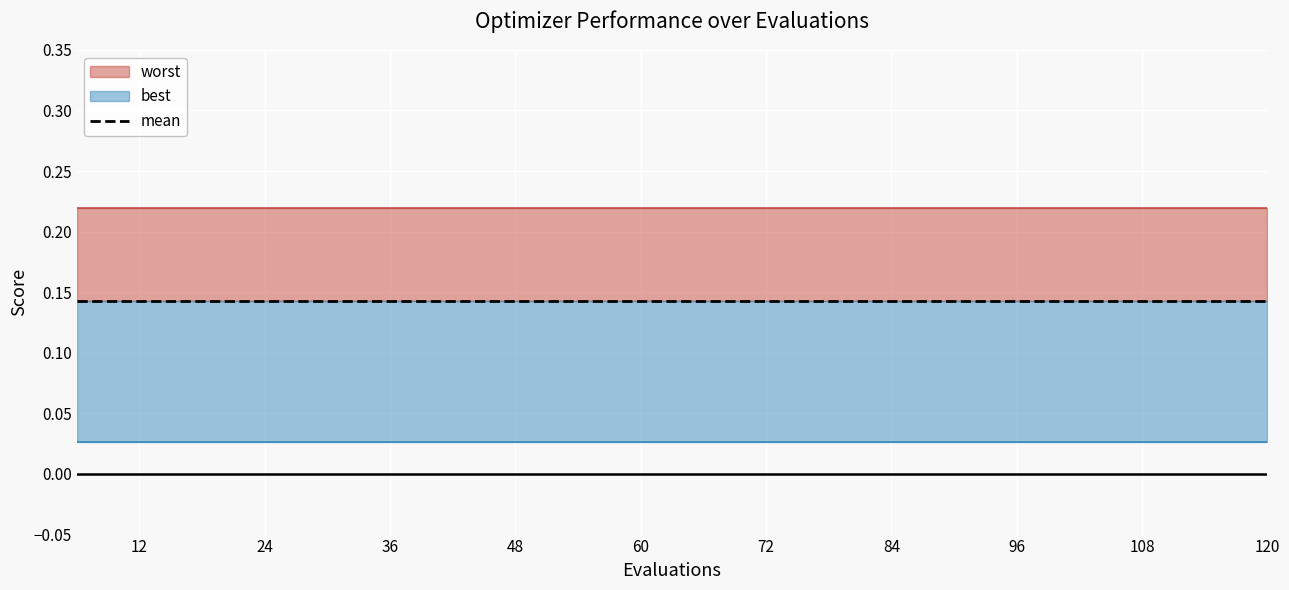

What are all the series names shown in the legend?

mean, best, worst